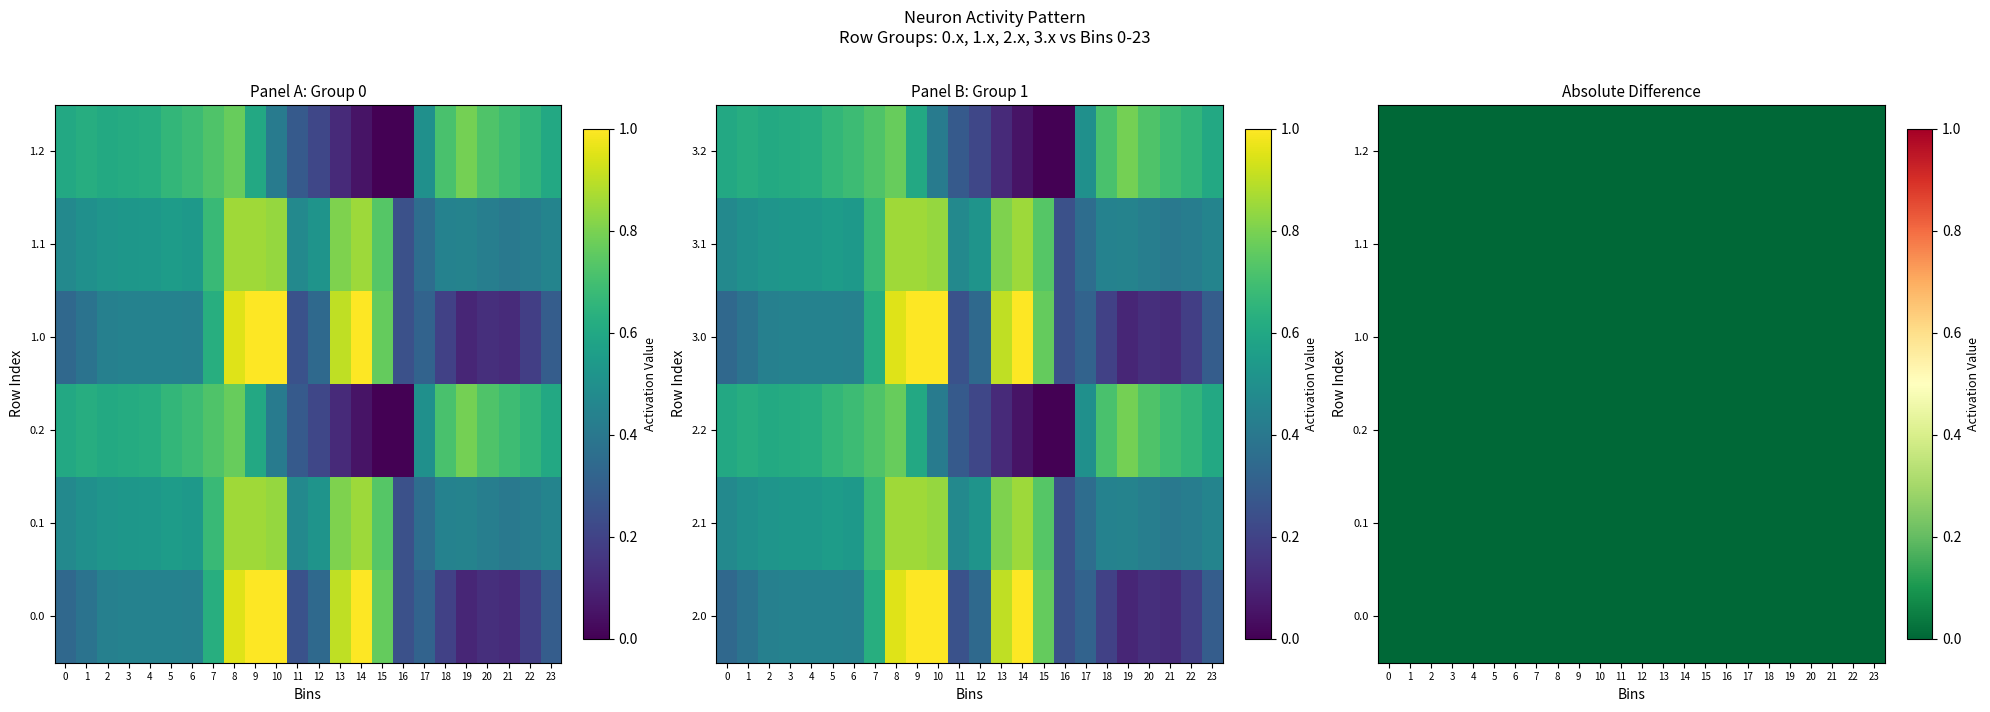

Reading right to left, list all the values displayed in this chart.

0.0: 0.3	0.2	0.1	0.1	0.1	0.2	0.3	0.2	0.8	1.0	0.9	0.3	0.3	1.0	1.0	1.0	0.6	0.4	0.4	0.4	0.4	0.4	0.4	0.3
0.1: 0.5	0.4	0.4	0.4	0.4	0.4	0.4	0.2	0.7	0.9	0.8	0.5	0.5	0.8	0.9	0.9	0.7	0.5	0.6	0.5	0.5	0.5	0.5	0.5
0.2: 0.6	0.7	0.7	0.7	0.8	0.7	0.5	0.0	0.0	0.1	0.1	0.2	0.3	0.4	0.6	0.8	0.7	0.7	0.7	0.6	0.6	0.6	0.6	0.6
1.0: 0.3	0.2	0.1	0.1	0.1	0.2	0.3	0.2	0.8	1.0	0.9	0.3	0.3	1.0	1.0	1.0	0.6	0.4	0.4	0.4	0.4	0.4	0.4	0.3
1.1: 0.5	0.4	0.4	0.4	0.4	0.4	0.4	0.2	0.7	0.9	0.8	0.5	0.5	0.8	0.9	0.9	0.7	0.5	0.6	0.5	0.5	0.5	0.5	0.5
1.2: 0.6	0.7	0.7	0.7	0.8	0.7	0.5	0.0	0.0	0.1	0.1	0.2	0.3	0.4	0.6	0.8	0.7	0.7	0.7	0.6	0.6	0.6	0.6	0.6
2.0: 0.3	0.2	0.1	0.1	0.1	0.2	0.3	0.2	0.8	1.0	0.9	0.3	0.3	1.0	1.0	1.0	0.6	0.4	0.4	0.4	0.4	0.4	0.4	0.3
2.1: 0.5	0.4	0.4	0.4	0.4	0.4	0.4	0.2	0.7	0.9	0.8	0.5	0.5	0.8	0.9	0.9	0.7	0.5	0.6	0.5	0.5	0.5	0.5	0.5
2.2: 0.6	0.7	0.7	0.7	0.8	0.7	0.5	0.0	0.0	0.1	0.1	0.2	0.3	0.4	0.6	0.8	0.7	0.7	0.7	0.6	0.6	0.6	0.6	0.6
3.0: 0.3	0.2	0.1	0.1	0.1	0.2	0.3	0.2	0.8	1.0	0.9	0.3	0.3	1.0	1.0	1.0	0.6	0.4	0.4	0.4	0.4	0.4	0.4	0.3
3.1: 0.5	0.4	0.4	0.4	0.4	0.4	0.4	0.2	0.7	0.9	0.8	0.5	0.5	0.8	0.9	0.9	0.7	0.5	0.6	0.5	0.5	0.5	0.5	0.5
3.2: 0.6	0.7	0.7	0.7	0.8	0.7	0.5	0.0	0.0	0.1	0.1	0.2	0.3	0.4	0.6	0.8	0.7	0.7	0.7	0.6	0.6	0.6	0.6	0.6